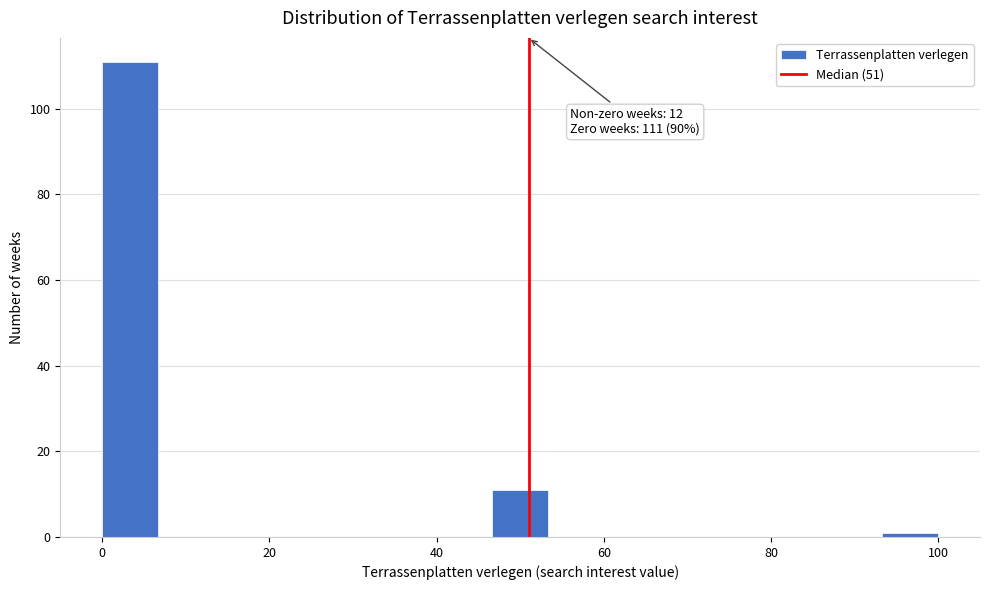

Read against the x-axis, roughly where is the centre of the tallest bar?

4